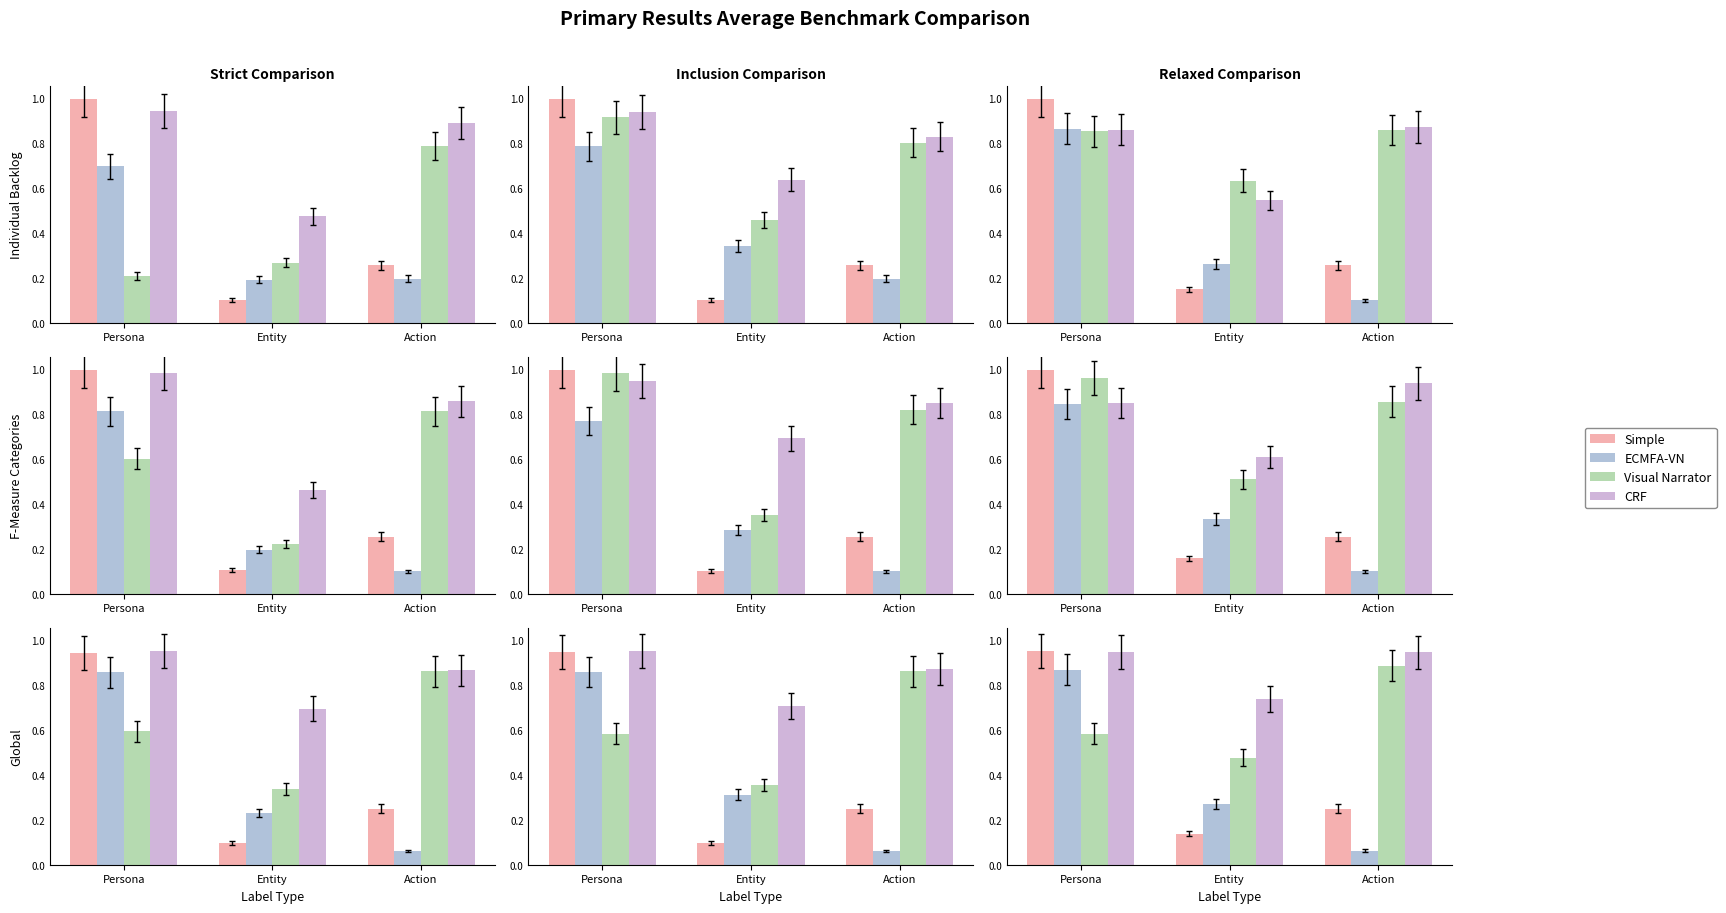

What is the value of the Visual Narrator bar at the 2nd from the left?

0.5